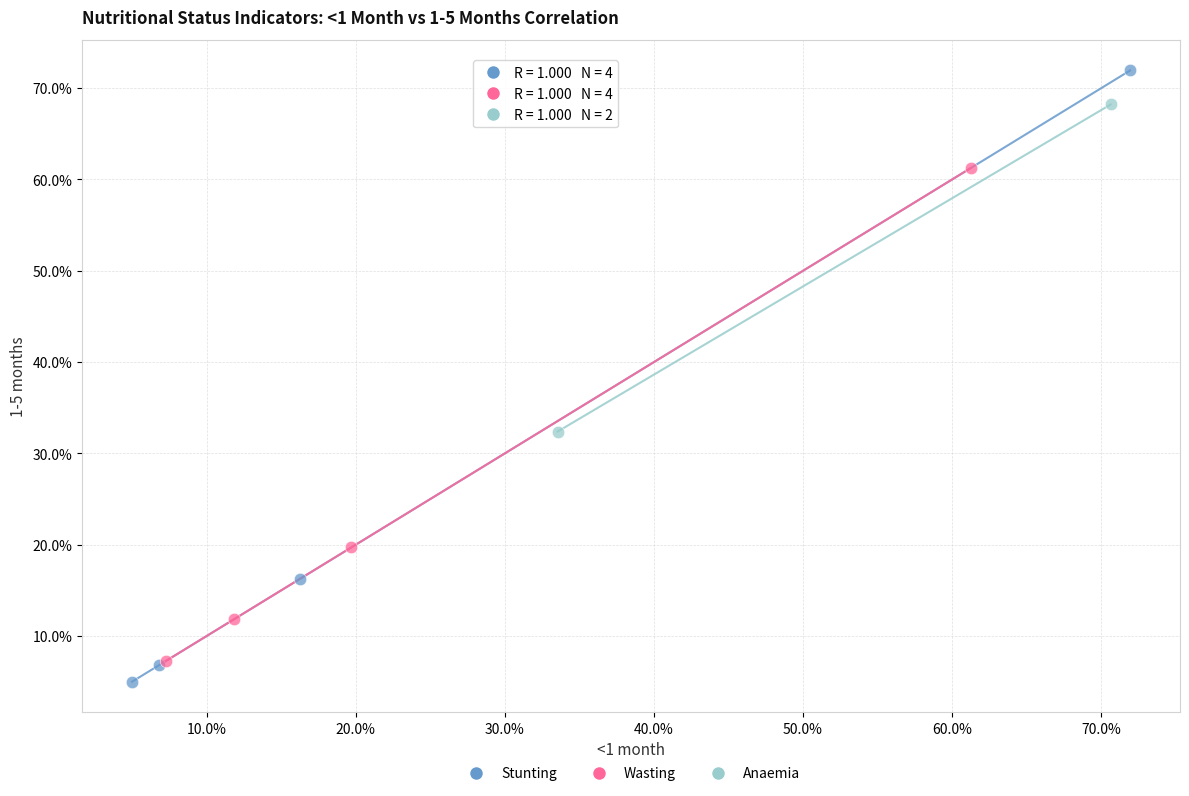

What are all the series names shown in the legend?

Stunting, Wasting, Anaemia